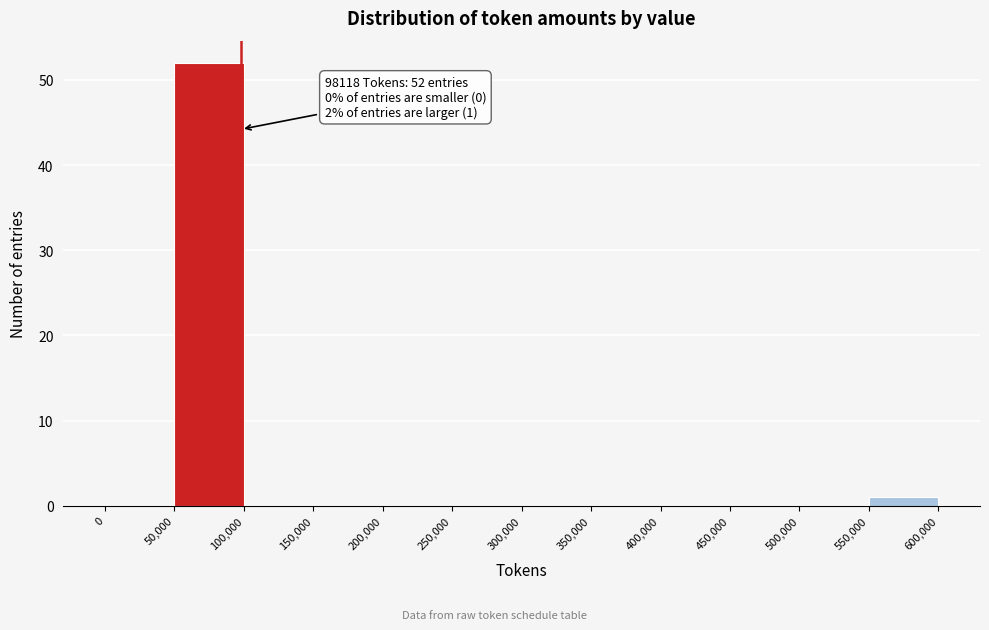

Which range on the x-axis has the tallest bar?

50,000 to 100,000